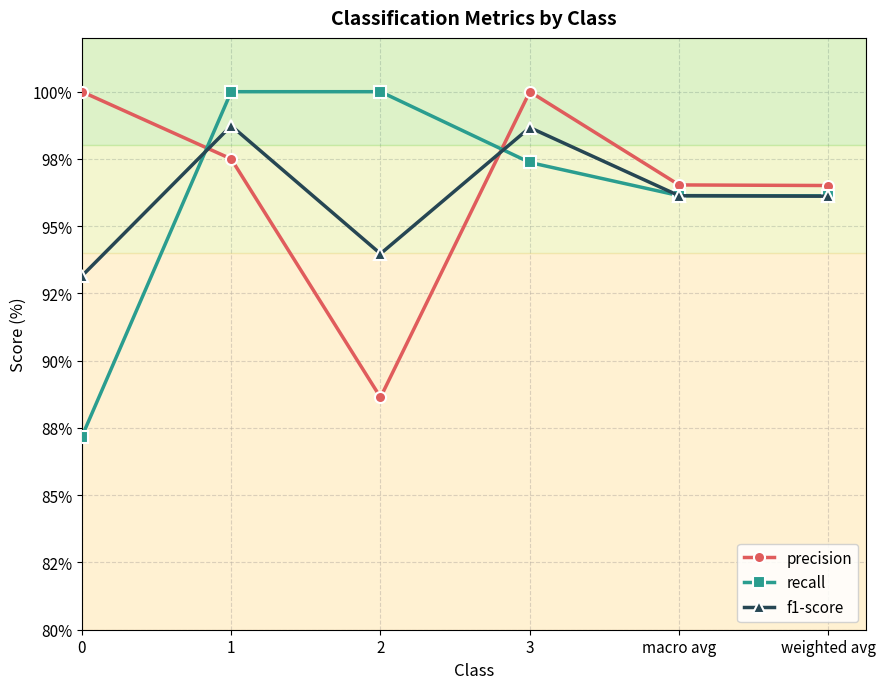

Is this an area chart (filled region under the line)?

No